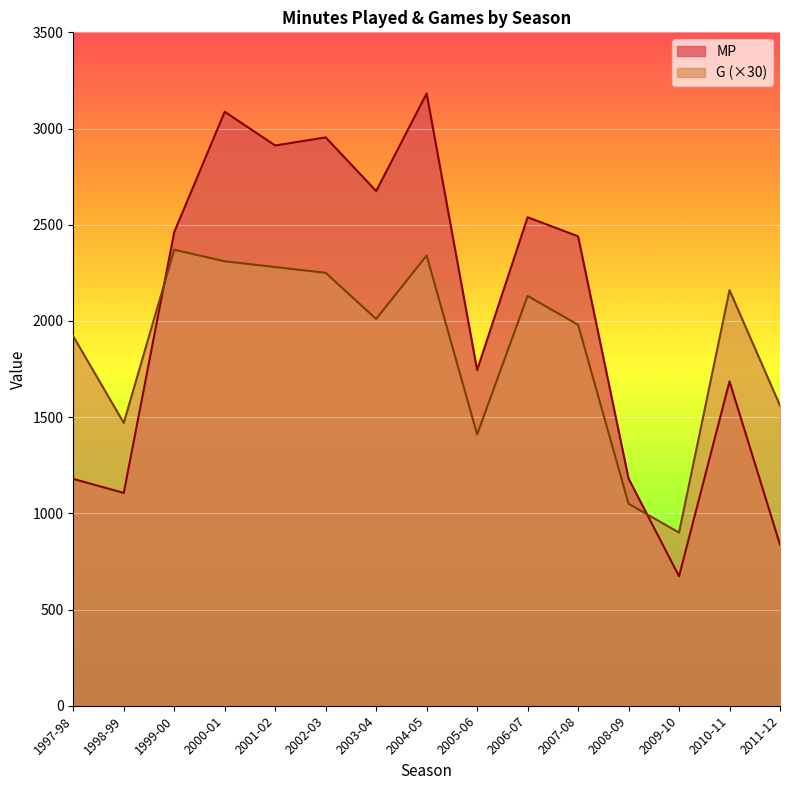

How many values in the G series are below 2010?

7